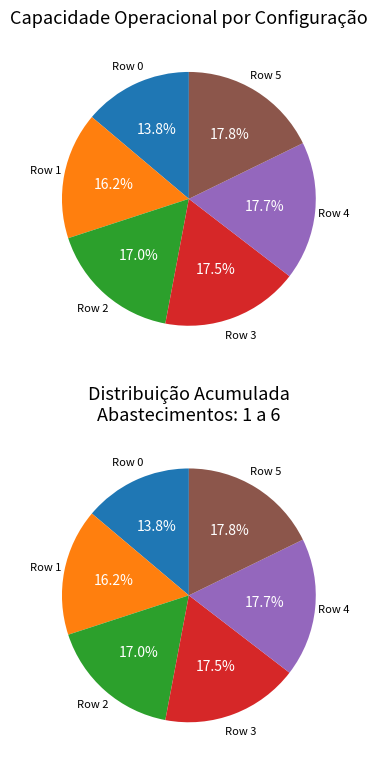

What percentage do Row 3 and Row 5 together represent?

35.3%